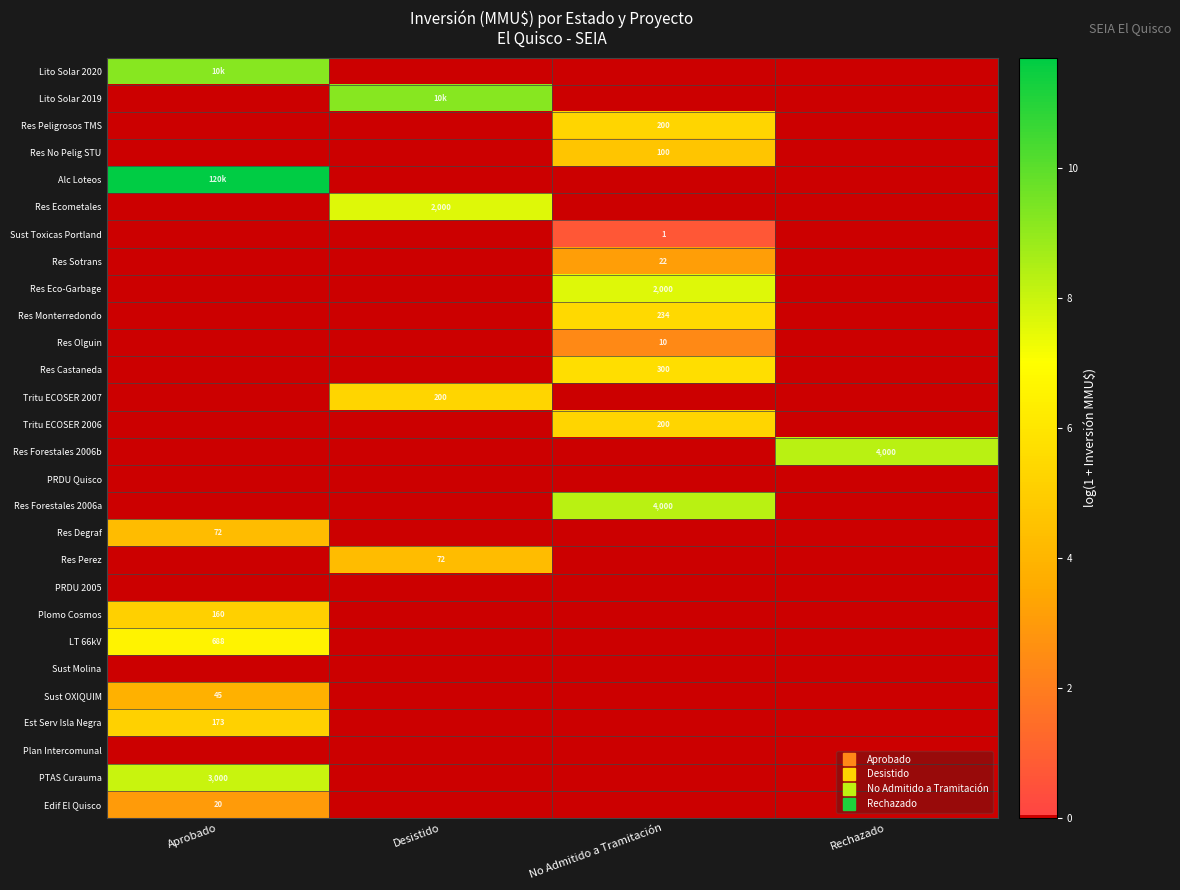

Is the value of LT 66kV at Aprobado greater than the value of Res Eco-Garbage at Aprobado?

Yes